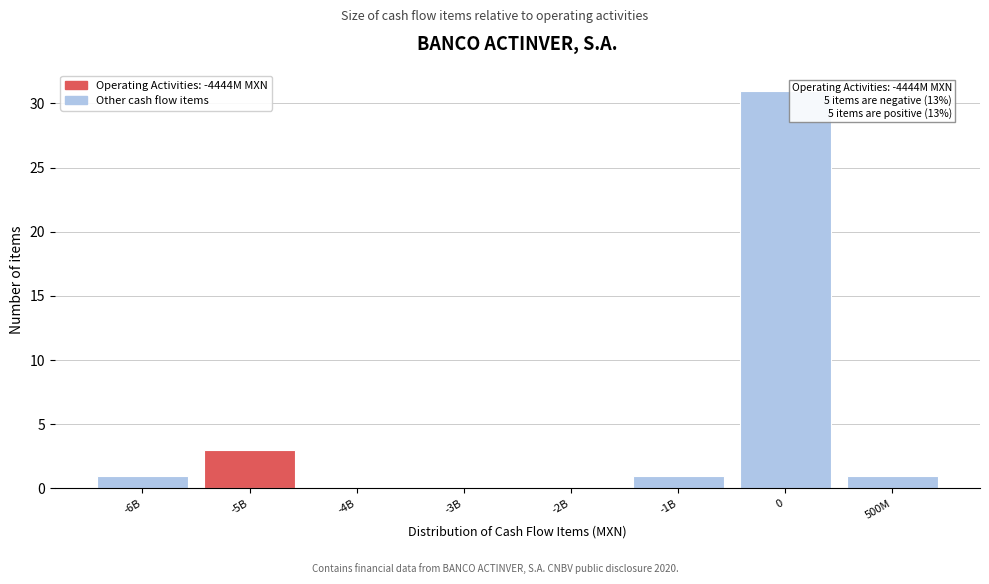

Reading right to left, transcribe all the data shown in this chart.

500M=1	0=31	-1B=1	-2B=0	-3B=0	-4B=0	-5B=3	-6B=1